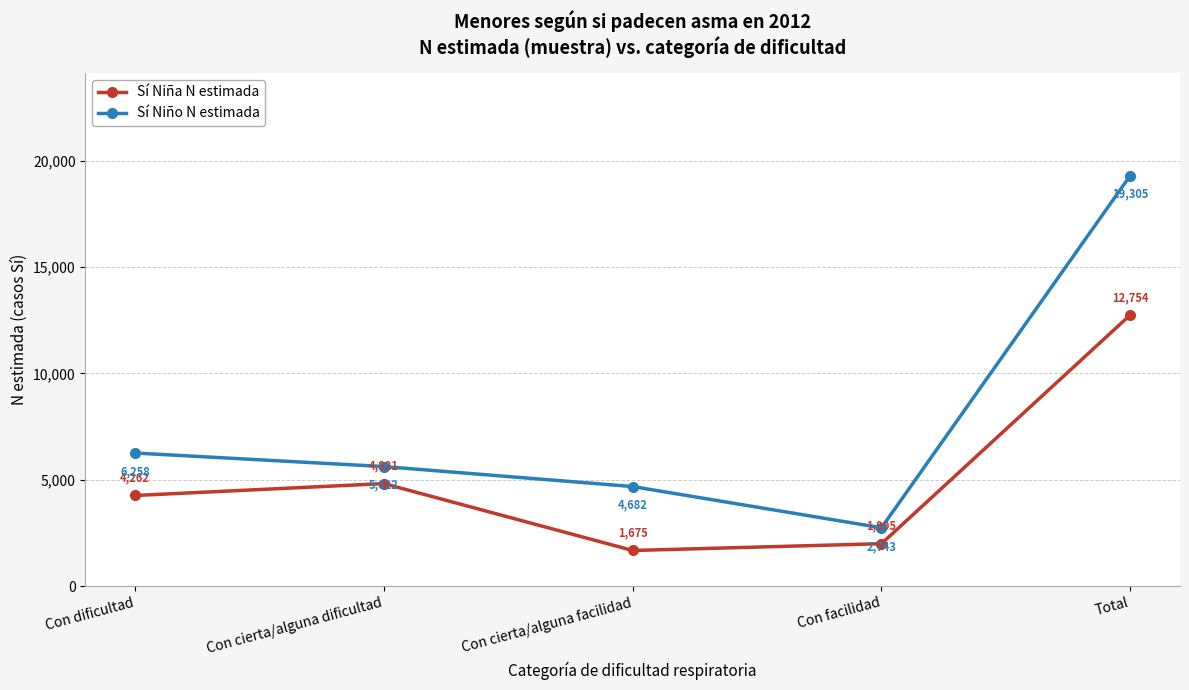

At Con facilidad, list the series in order from smallest to largest.

Sí Niña N estimada, Sí Niño N estimada